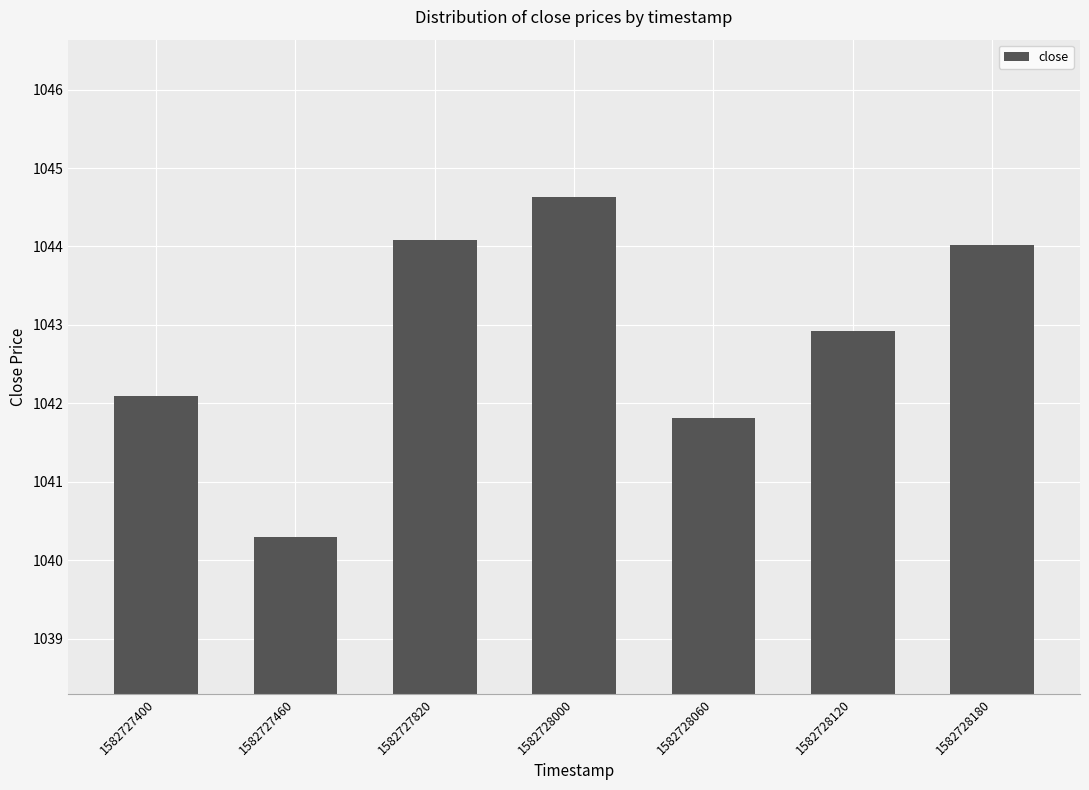

Which has a higher value, 1582728180 or 1582728000?

1582728000